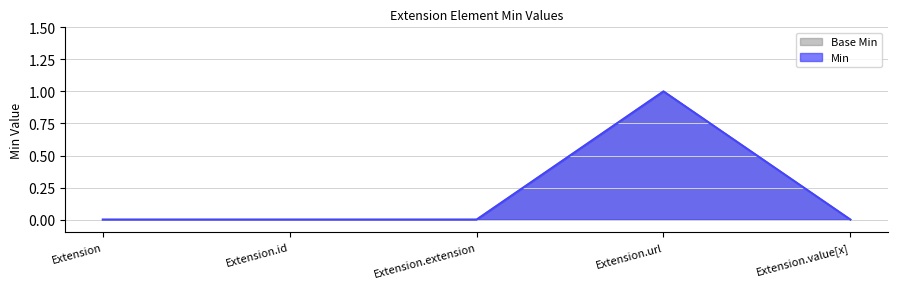

Read the Base Min value at Extension.url.

1